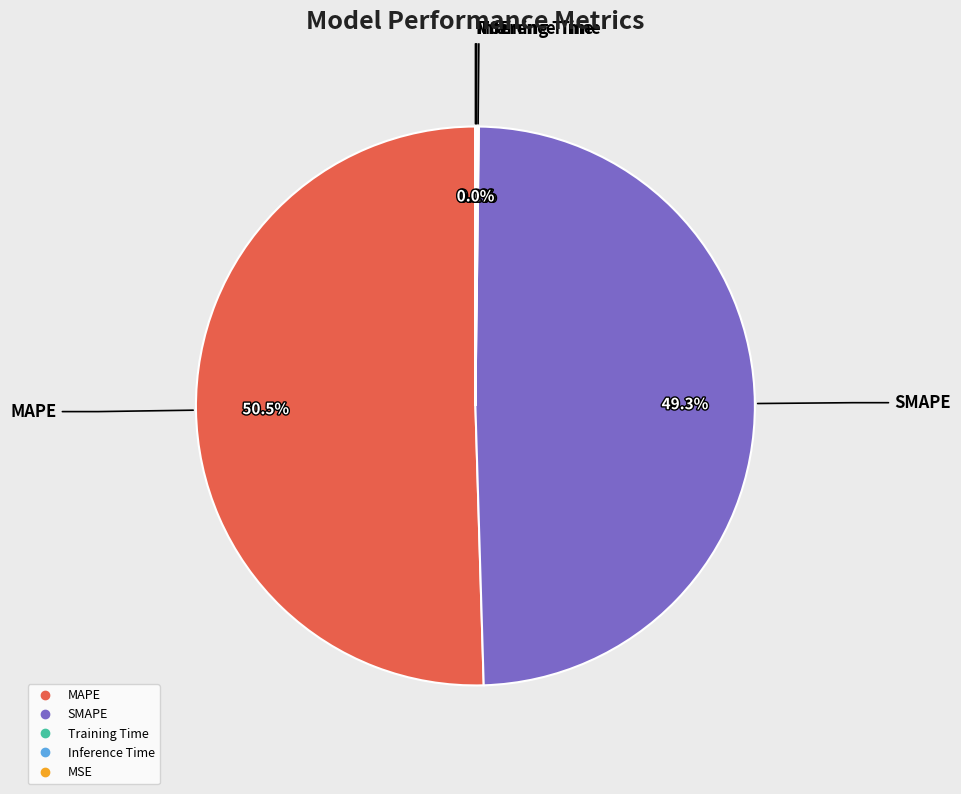

Which slice represents more than half of the pie?

MAPE